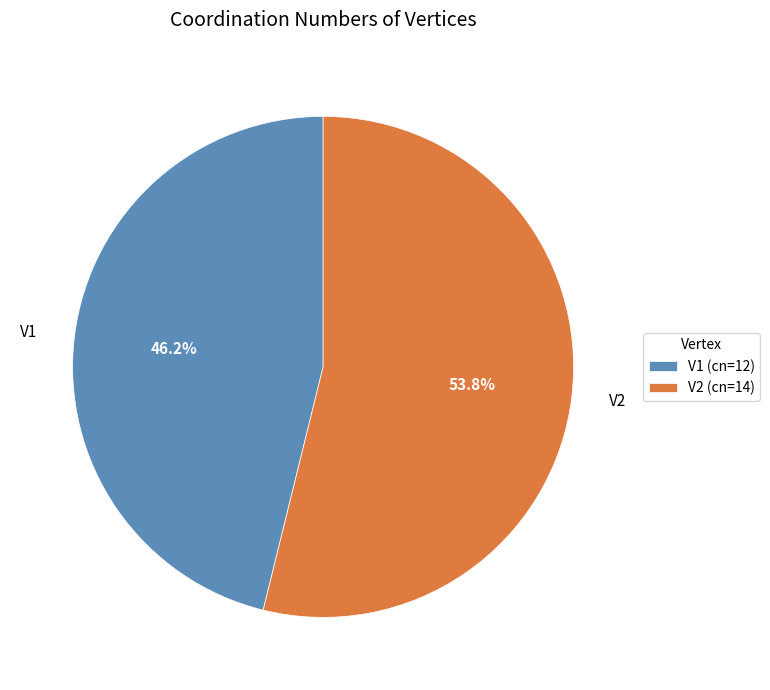

How many segments does this pie chart have?

2